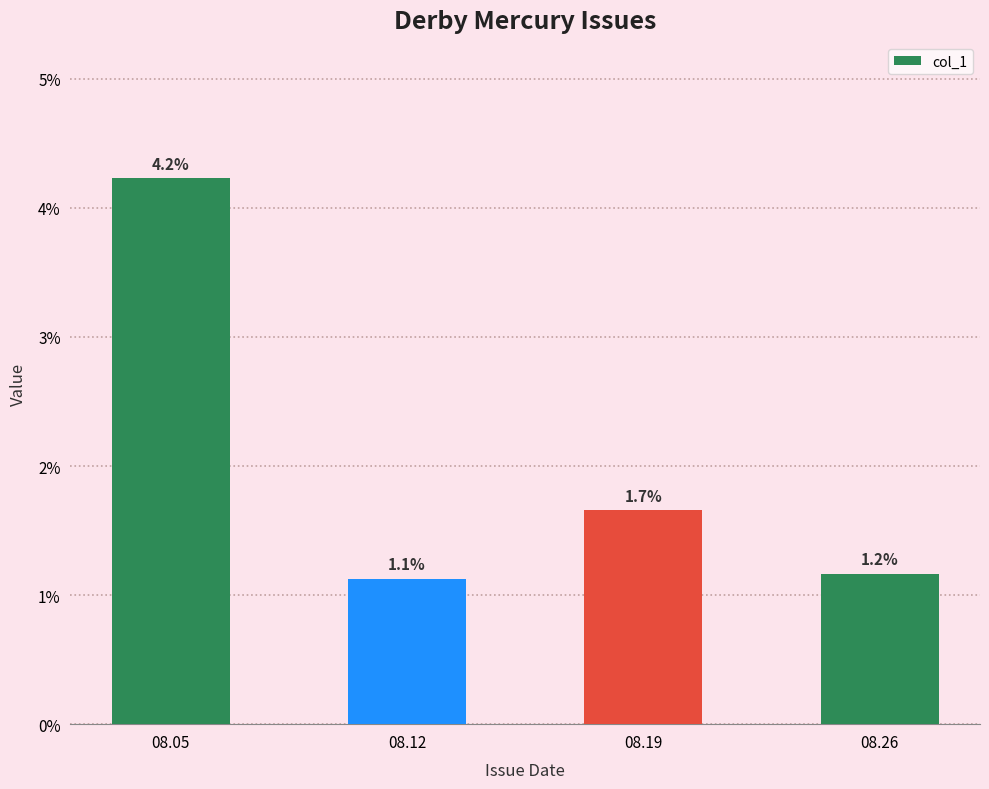

How many values are between 0 and 1?

4